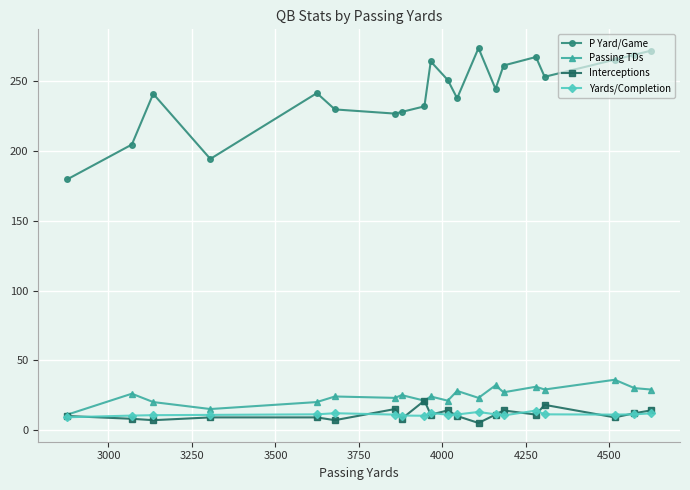

Which series has the largest range (max minus min)?

P Yard/Game